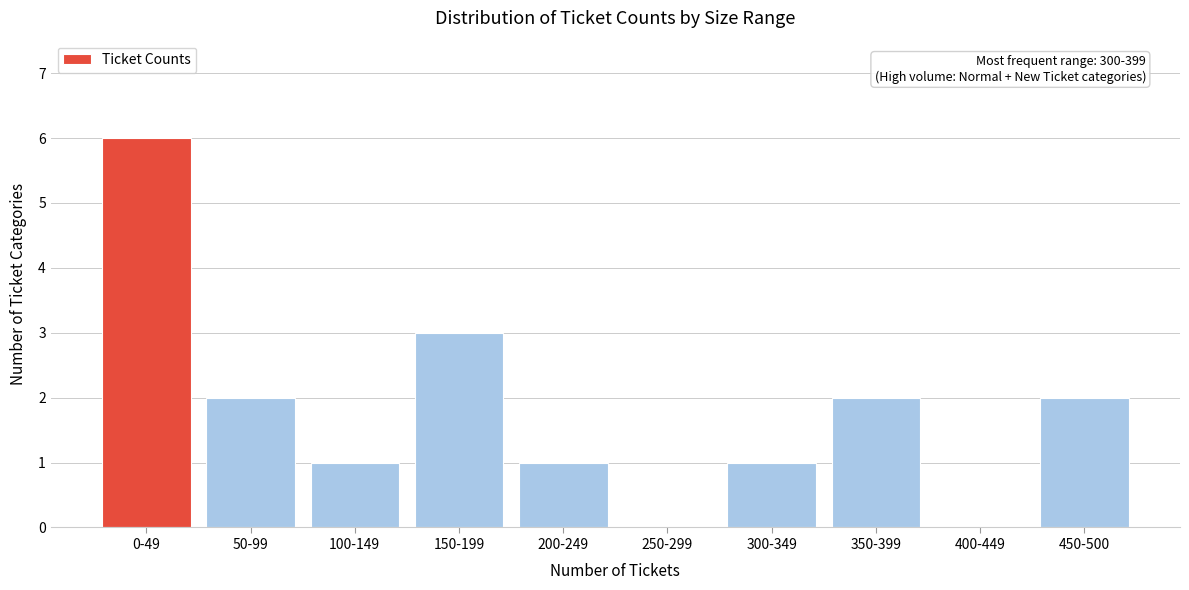

Reading right to left, what are all the values shown in this chart?

450-500=2	400-449=0	350-399=2	300-349=1	250-299=0	200-249=1	150-199=3	100-149=1	50-99=2	0-49=6